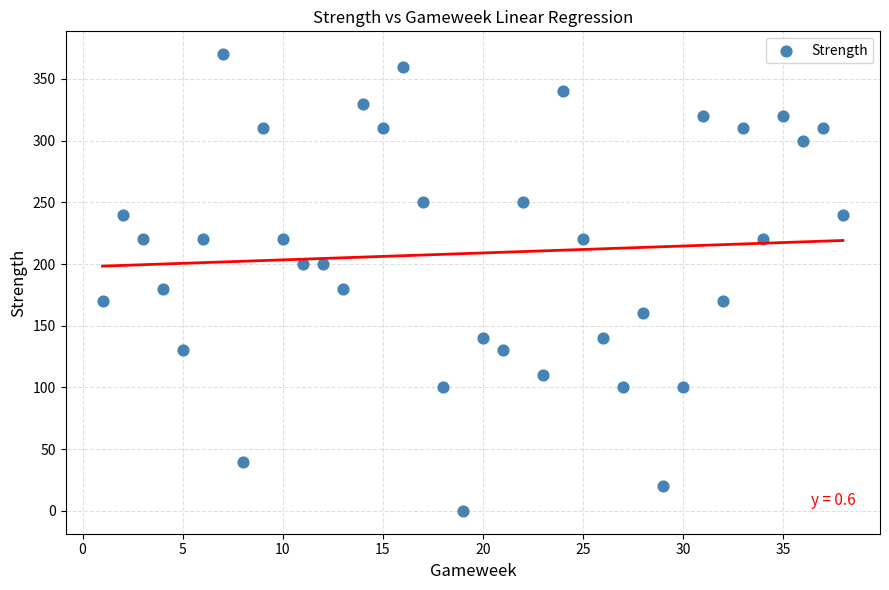

What is the range of X values (max minus min)?

37